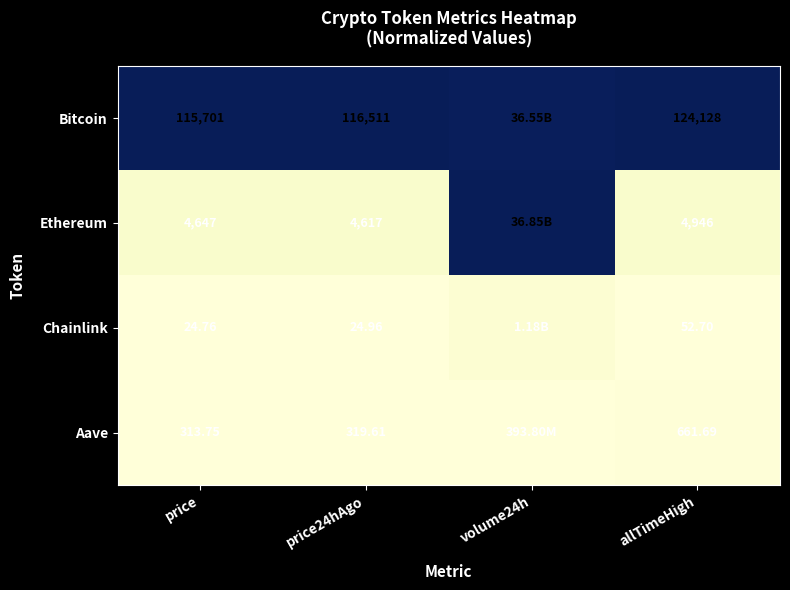

Is the value of Chainlink at price greater than the value of Bitcoin at allTimeHigh?

No